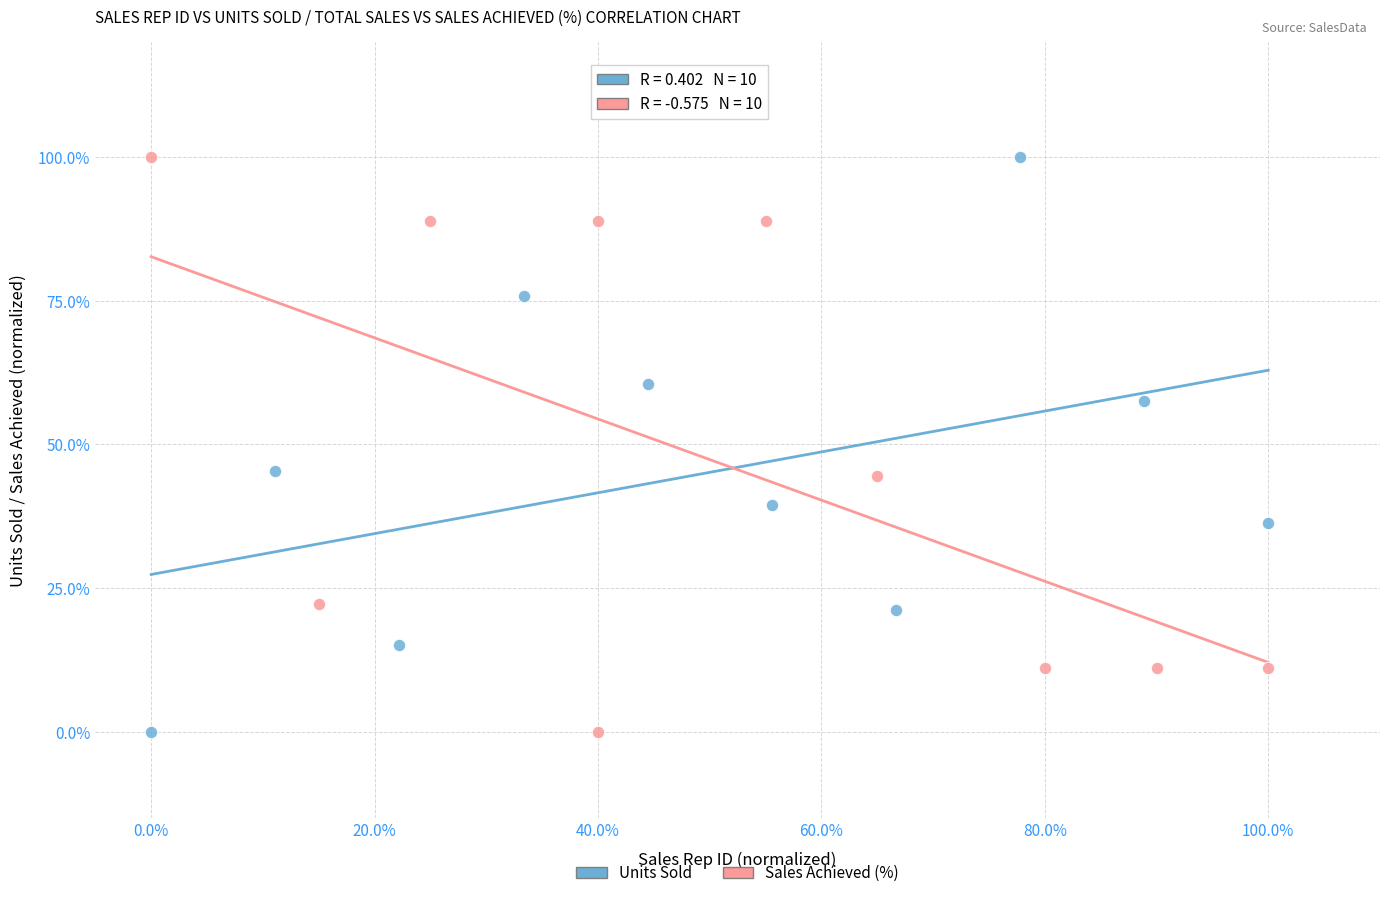

What are all the series names shown in the legend?

Units Sold, Sales Achieved (%)